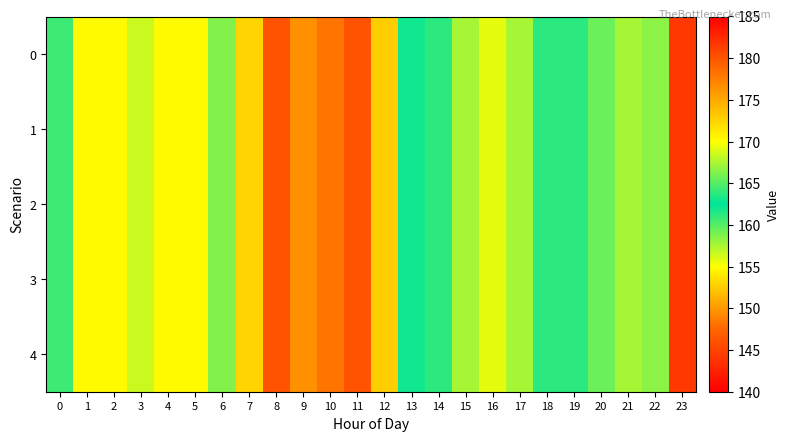

At how many categories does at least one series exceed 169?

7